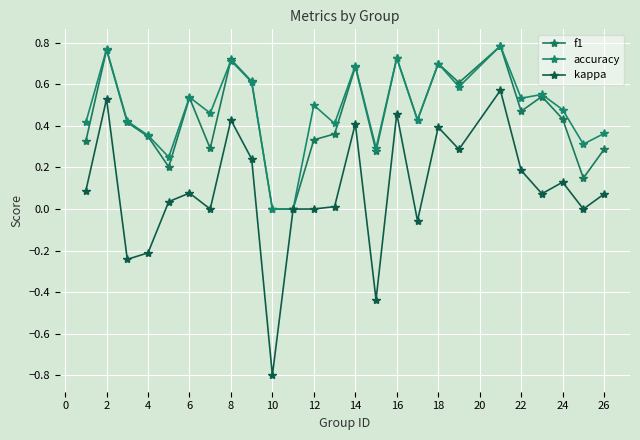

How many lines are shown in the chart?

3